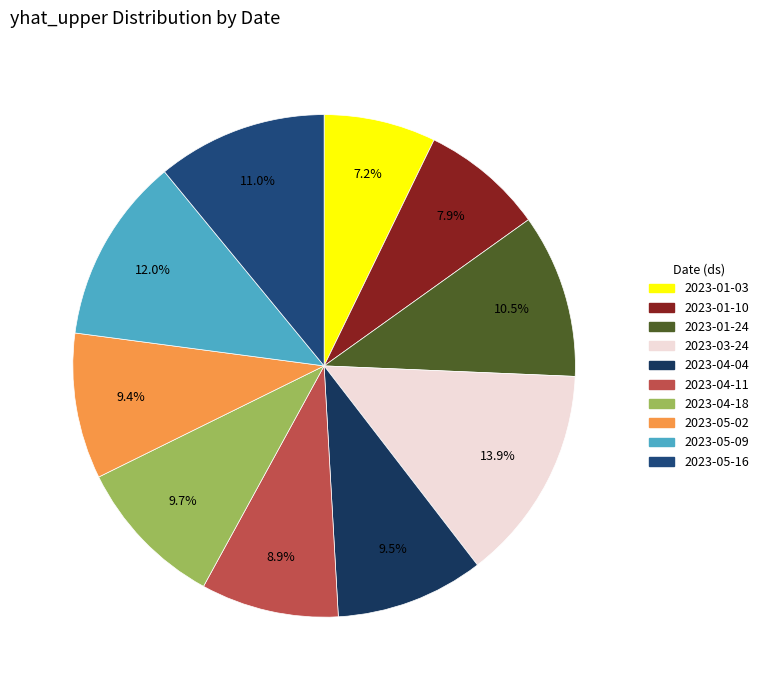

True or false: 2023-05-02 accounts for 9% of the total.

True